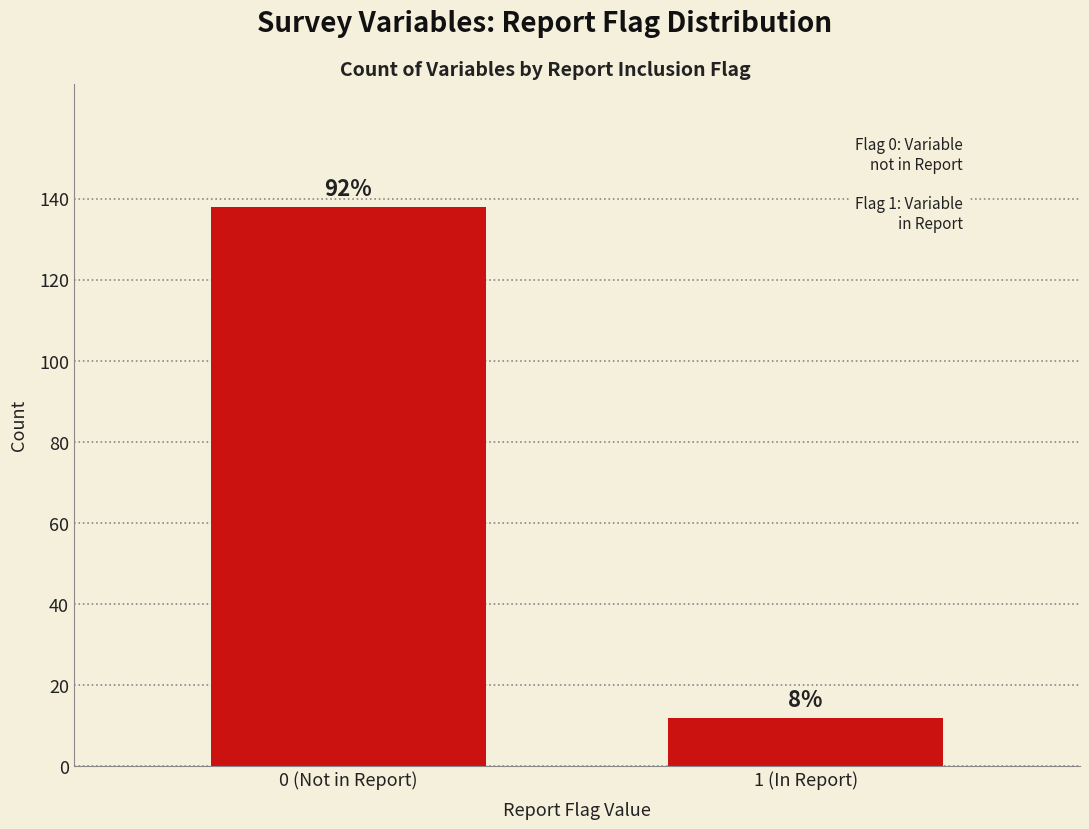

Are the bars horizontal?

No